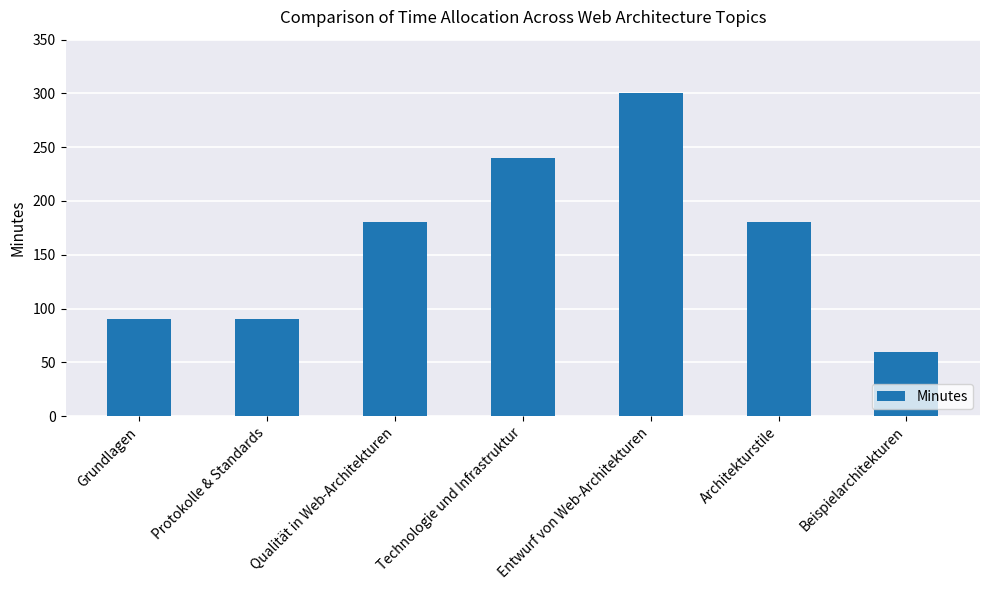

What is the value of the 4th bar from the left?

240